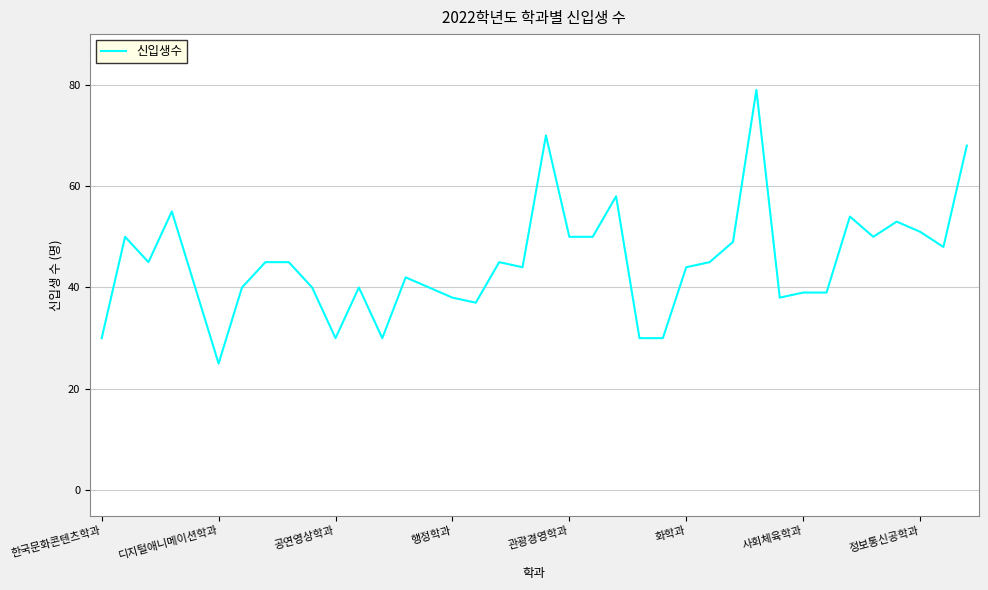

What is the minimum value shown in the chart?

25